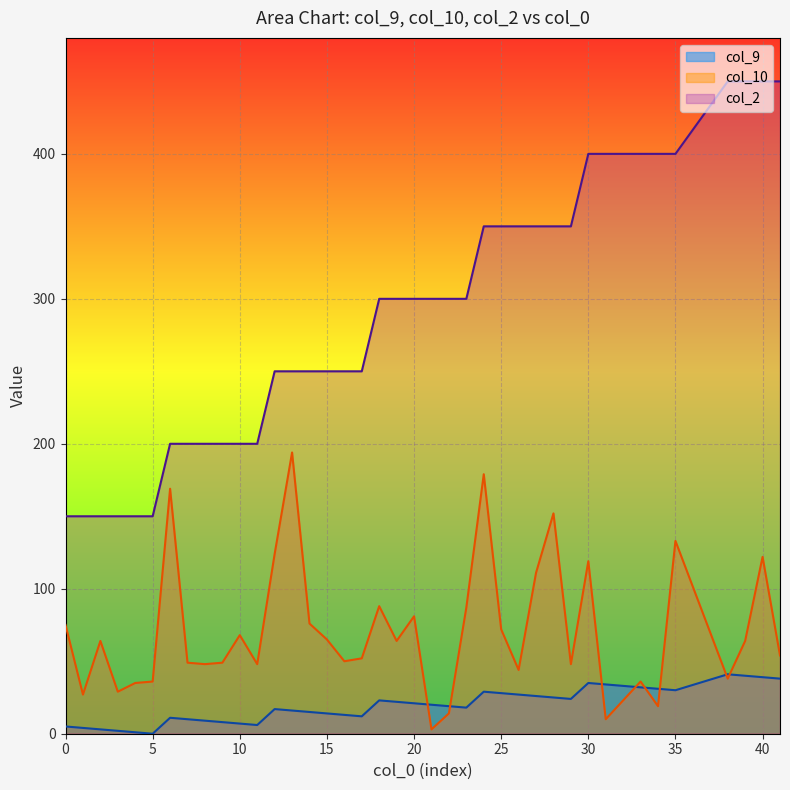

At which category does col_9 reach its first local peak?

6